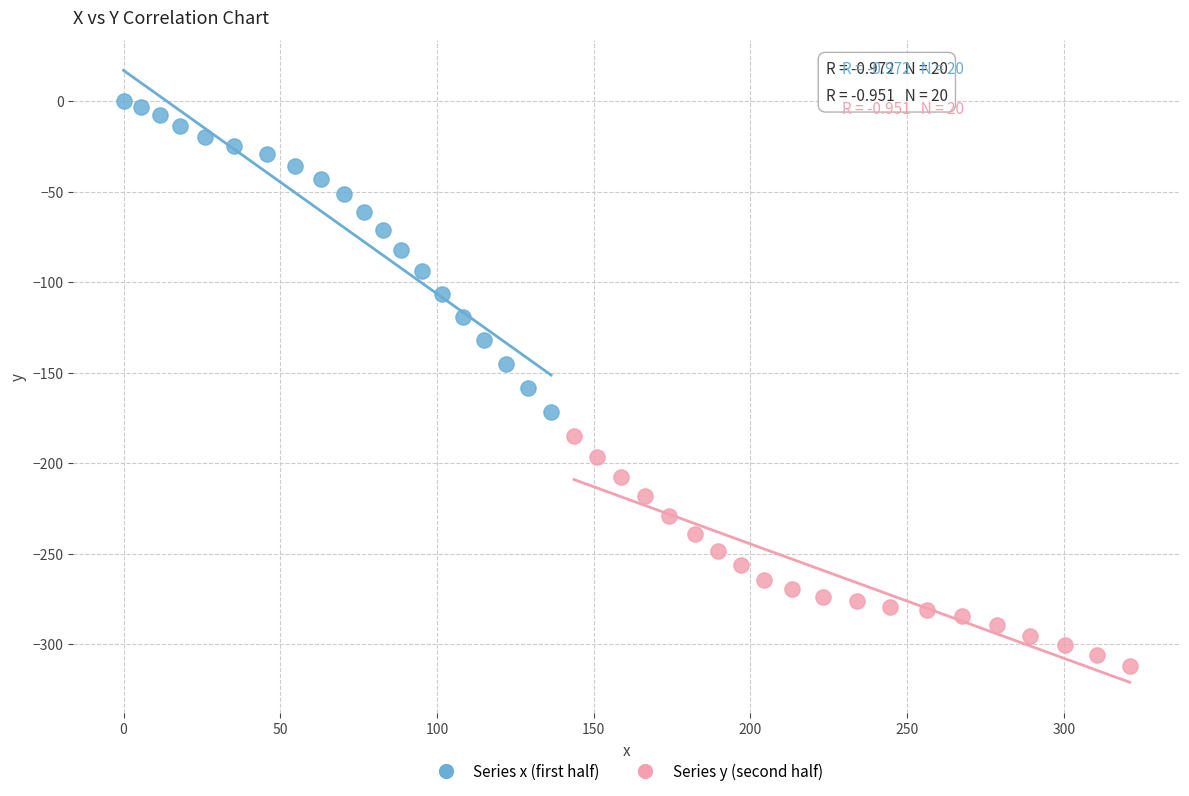

Which series reaches the maximum Y coordinate?

Series x (first half)